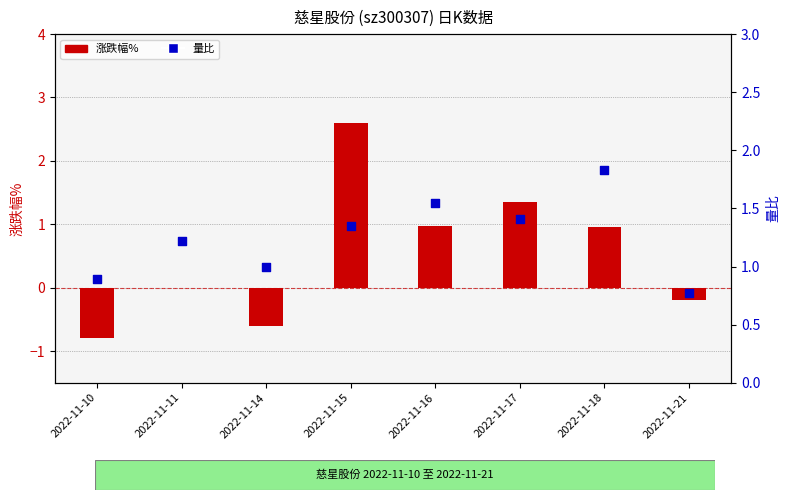

What are all the series names shown in the legend?

涨跌幅%, 量比